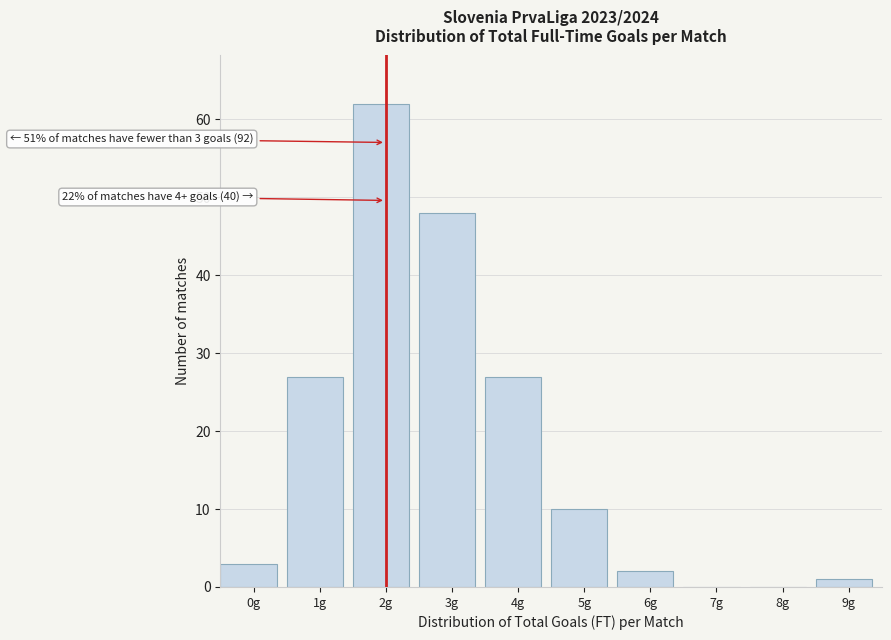

Reading left to right, transcribe all the data shown in this chart.

0g=3	1g=27	2g=62	3g=48	4g=27	5g=10	6g=2	7g=0	8g=0	9g=1